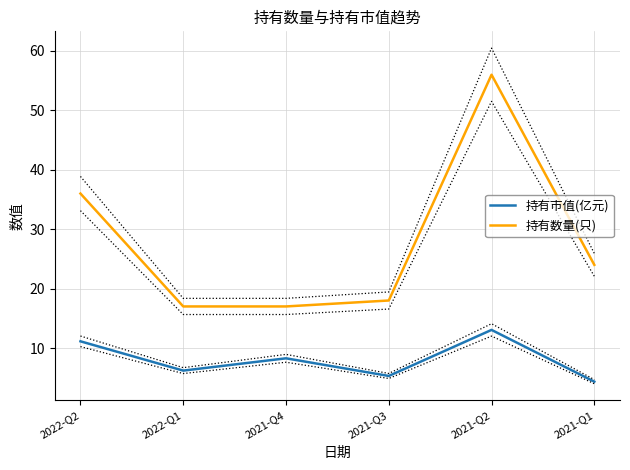

True or false: 持有数量(只) and 持有市值(亿元) intersect in this chart.

False